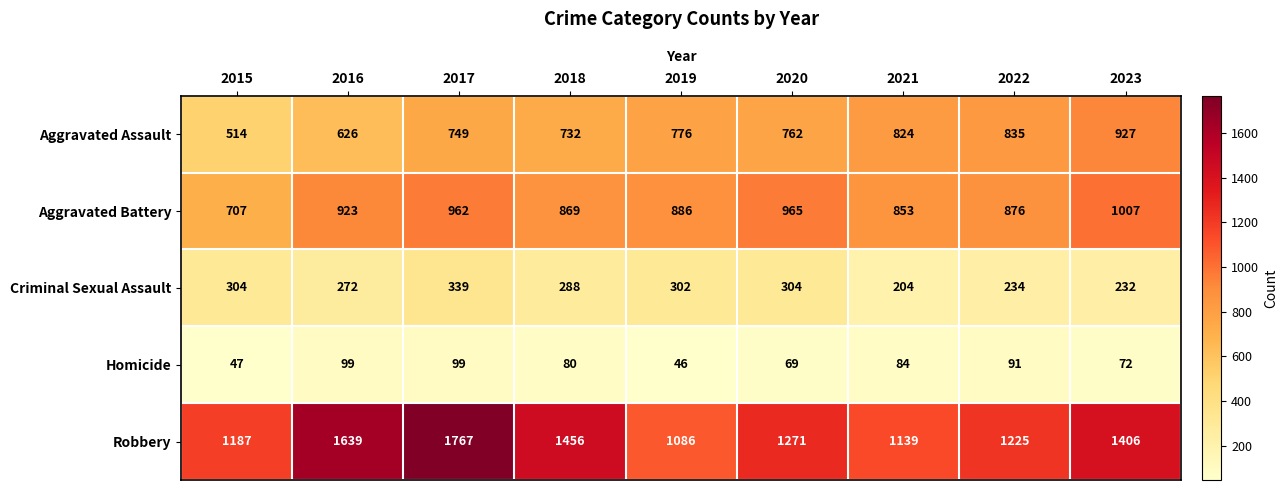

The value of Homicide at 2022 is 91. True or false?

True